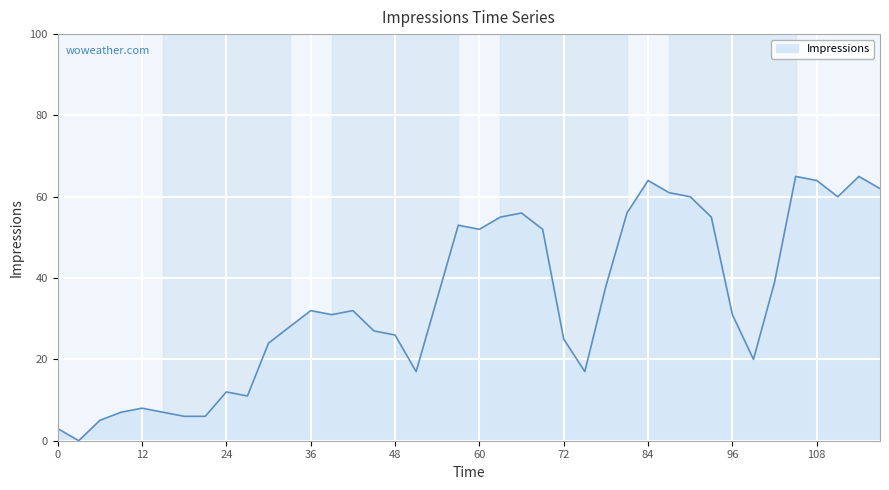

What is the maximum value shown in the chart?

65